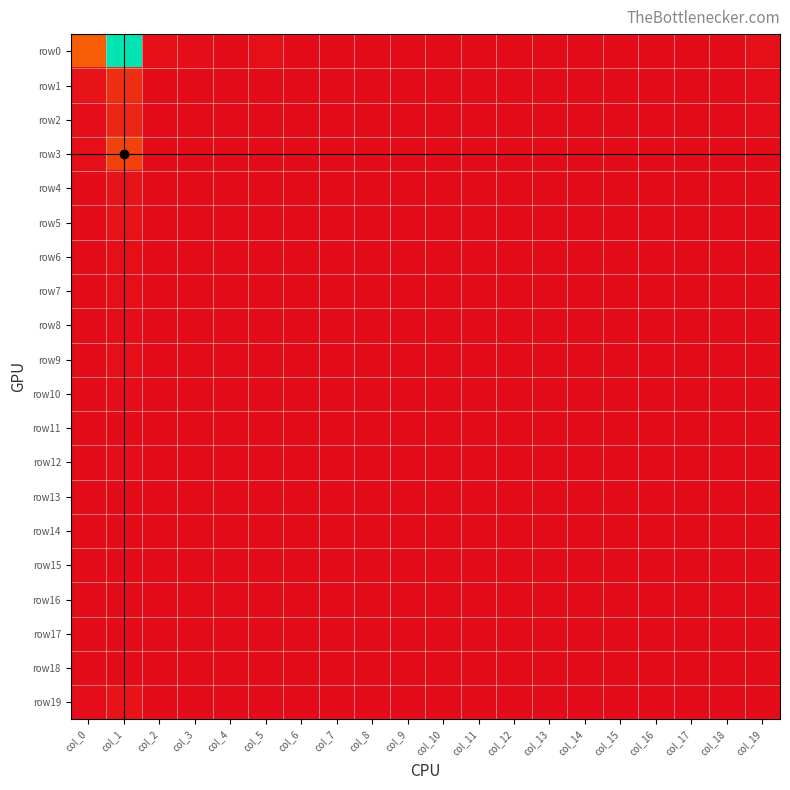

Which label corresponds to the smallest value in the chart?

col_6